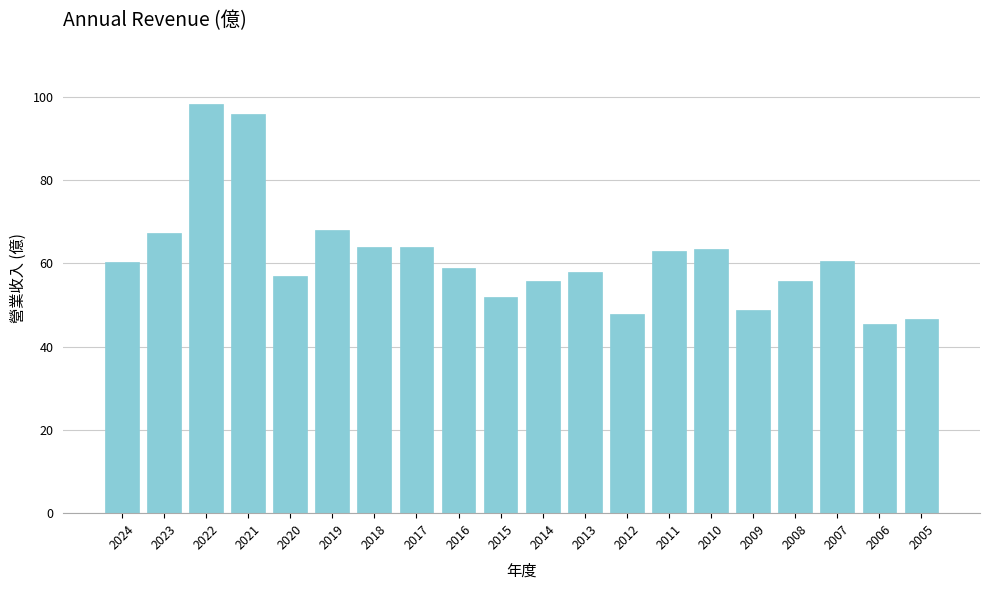

What is the sum of all values?

1229.8